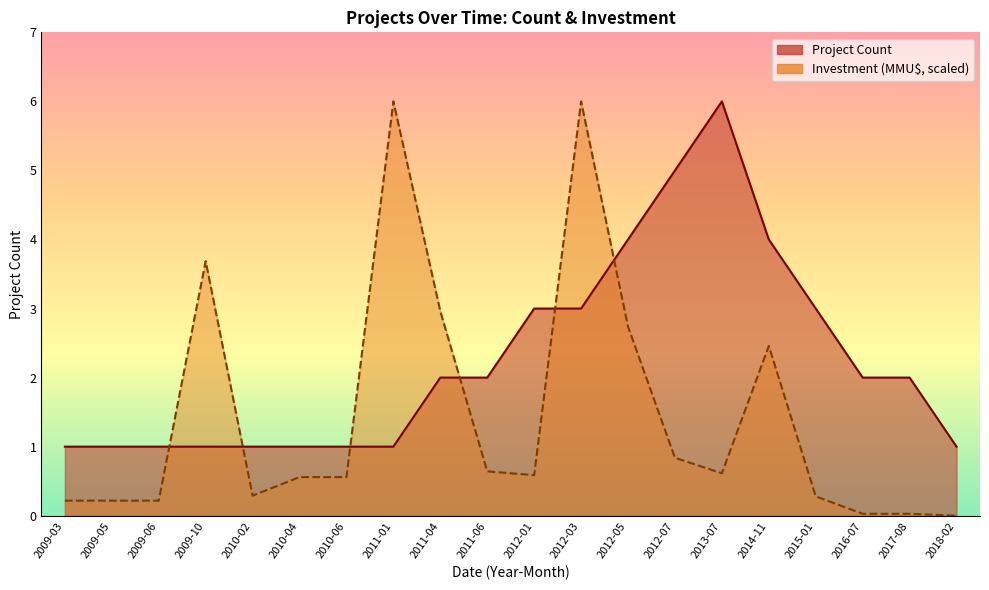

The value of Investment (MMU$) at 2012-05 is 4.2. True or false?

False